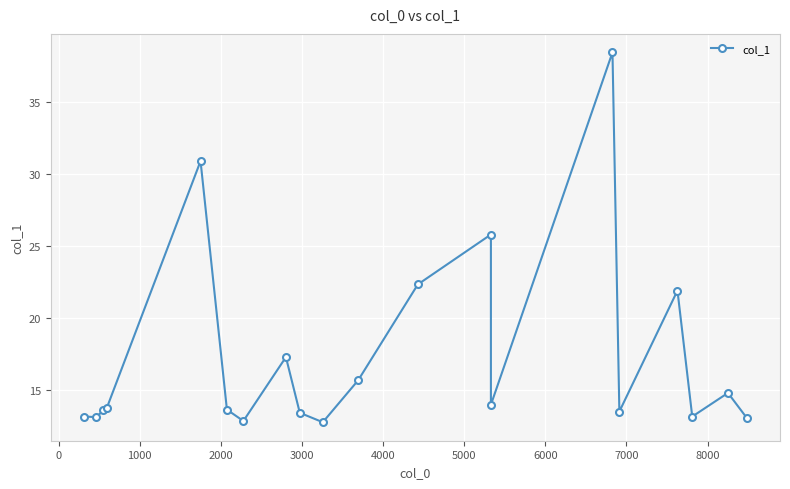

How many interior local peaks (higher than both neighbors) does the data have?

6